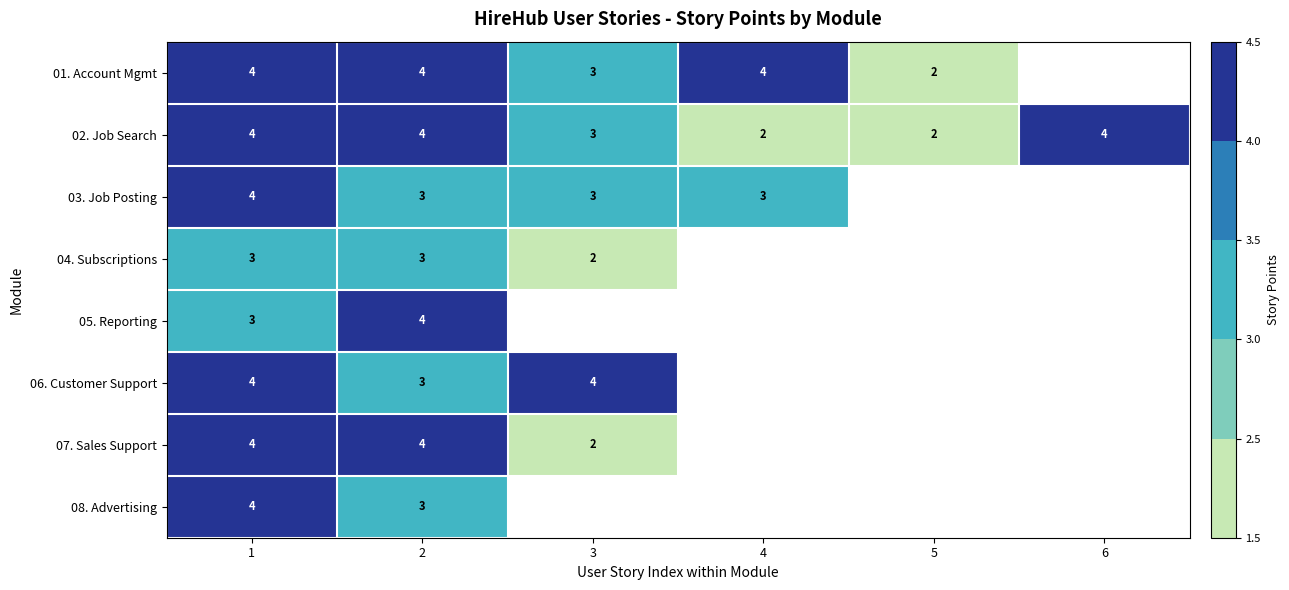

At which label is 02. Job Search closest to 3?

3